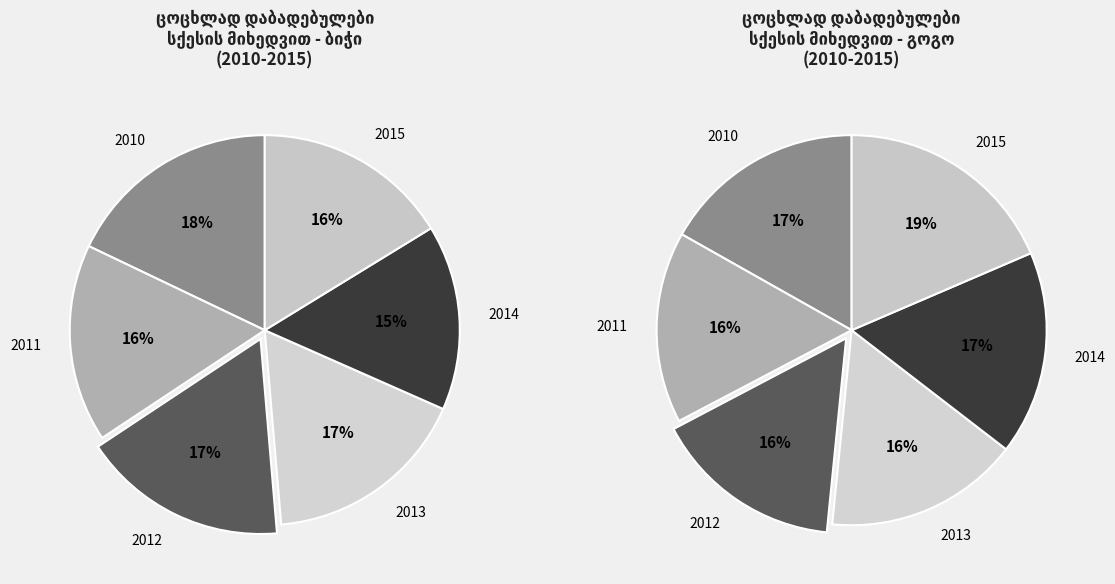

Does any single category account for the majority?

No